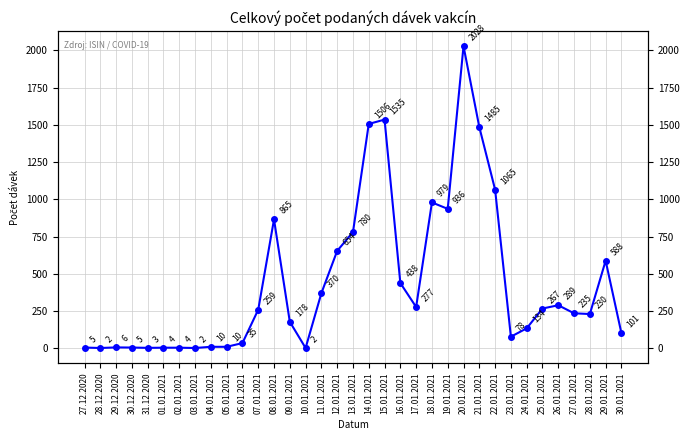

How many lines are shown in the chart?

1